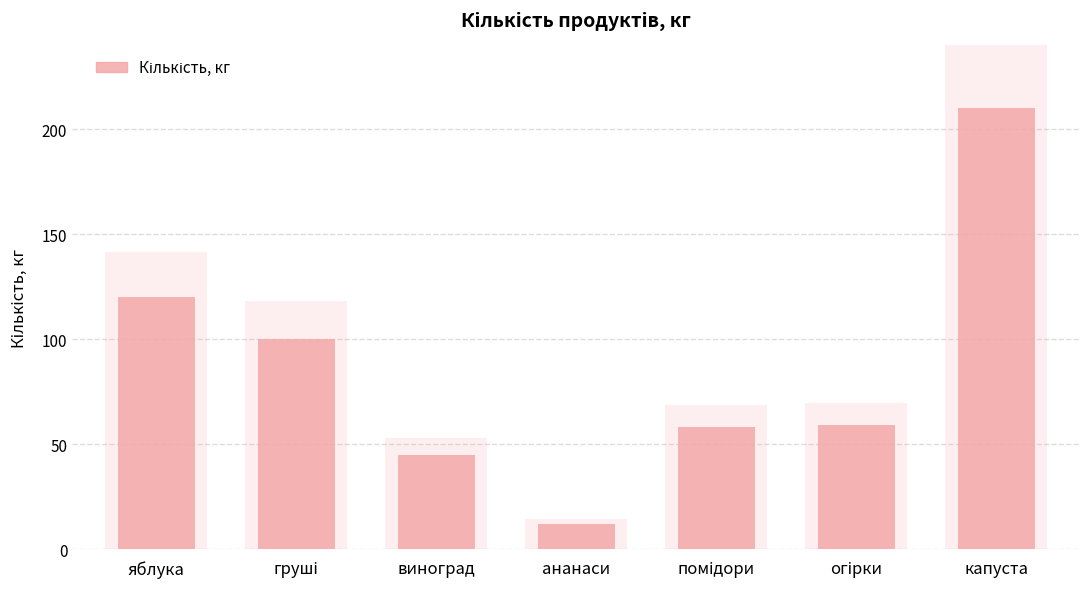

How many data points are above 59?

3